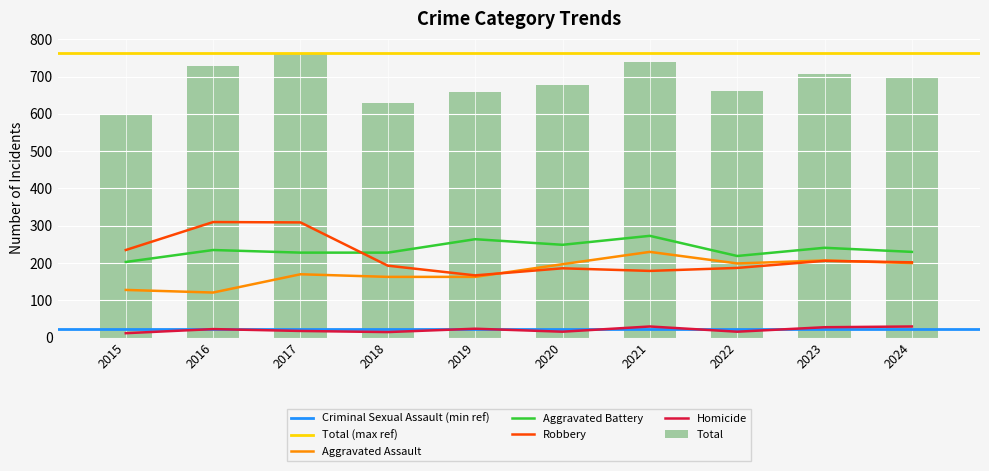

What is the value of the Aggravated Assault bar at the 5th from the left?

163